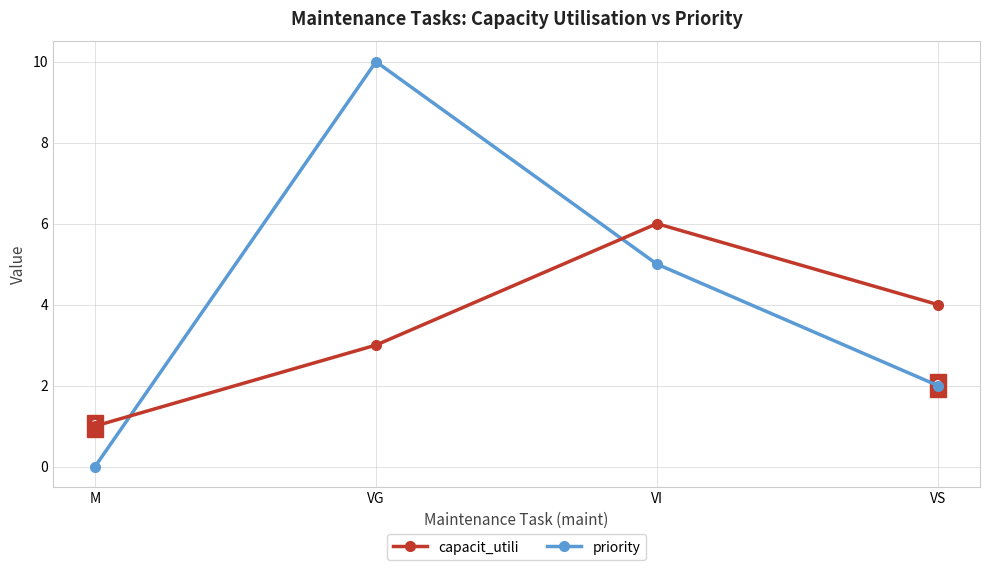

Is this an area chart (filled region under the line)?

No